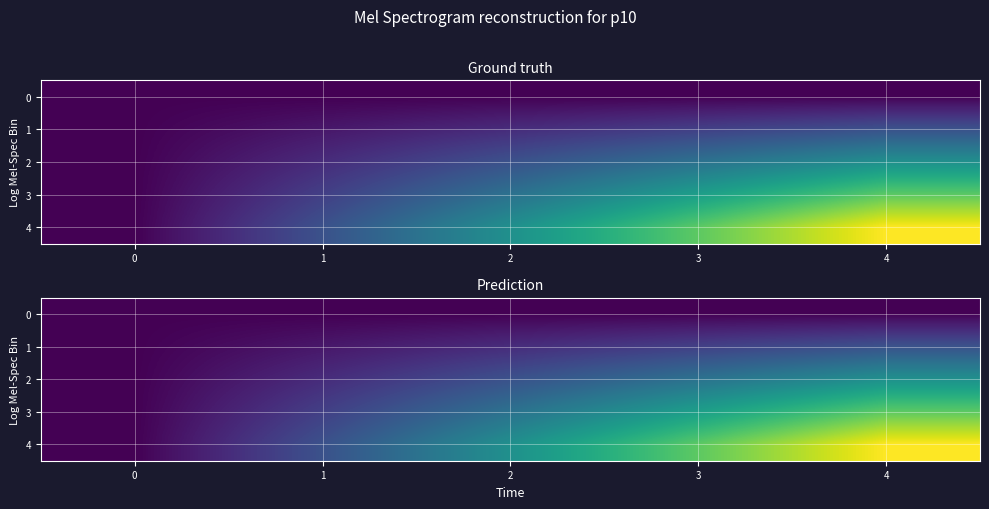

Rank the categories by 4 value from lowest to highest.

0, 1, 2, 3, 4